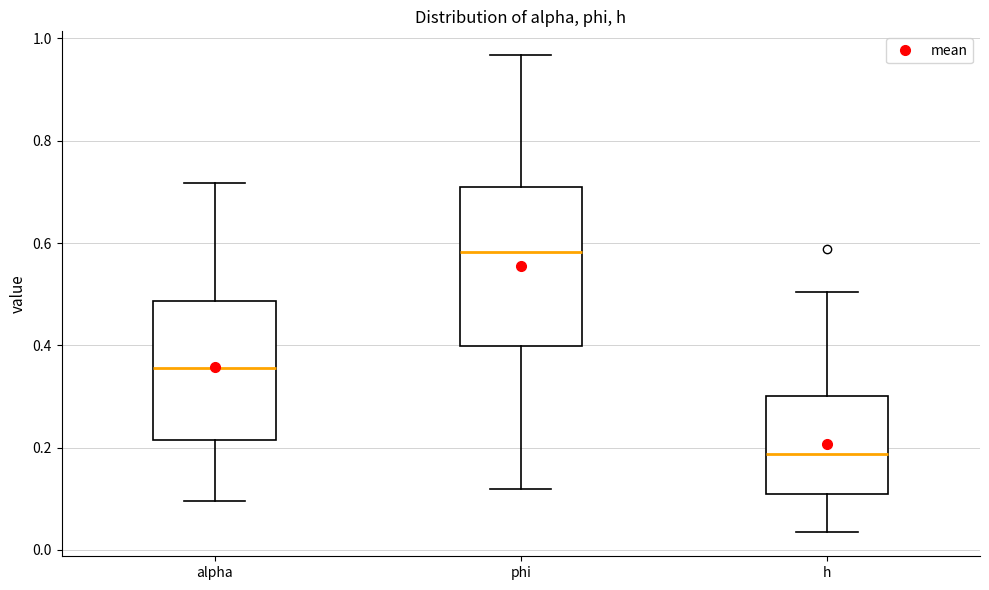

Reading left to right, read every box against the y-axis: the position of its median line, the range the box covers, and the ends of its whiskers. The values are not printed on the chart, so give them approximately, as read against the axis.

alpha: median 0.36, box 0.22 to 0.48, whiskers 0.10 to 0.72
phi: median 0.58, box 0.40 to 0.72, whiskers 0.12 to 0.96
h: median 0.18, box 0.10 to 0.30, whiskers 0.04 to 0.50